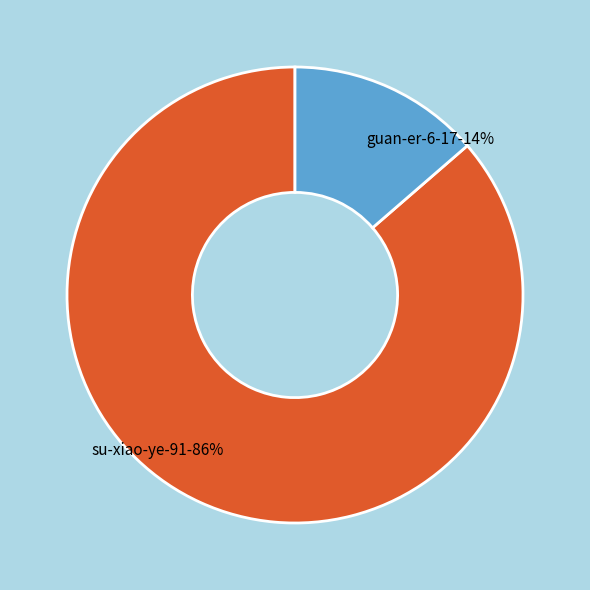

To the nearest percent, what is the combined percentage of su-xiao-ye-91 and guan-er-6-17?

100%